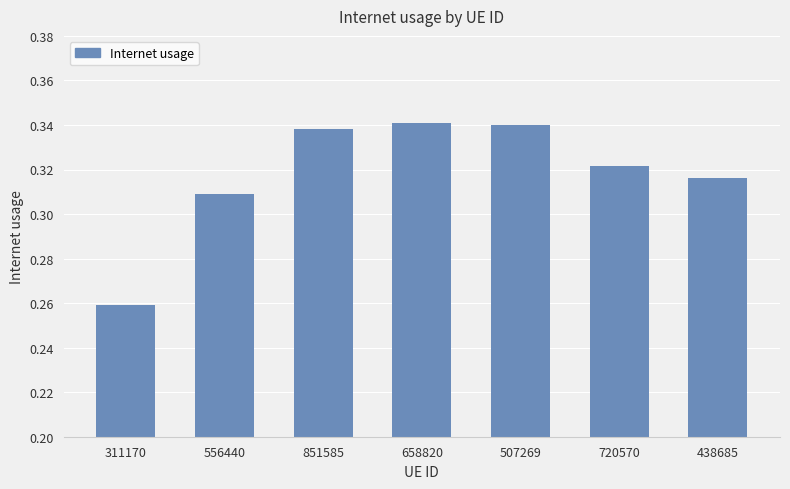

The chart shows a value of 0.1 at 311170. True or false?

False